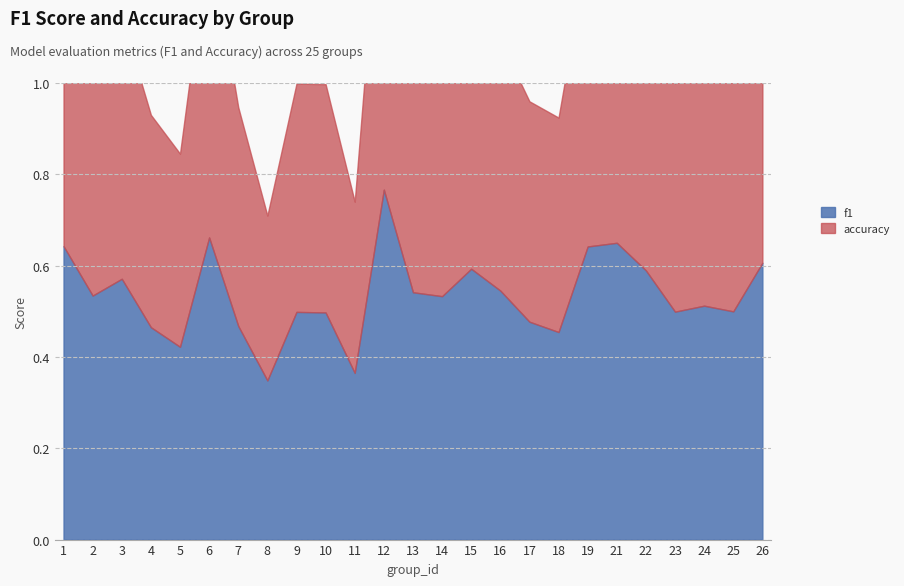

True or false: f1 and accuracy cross at least once.

False